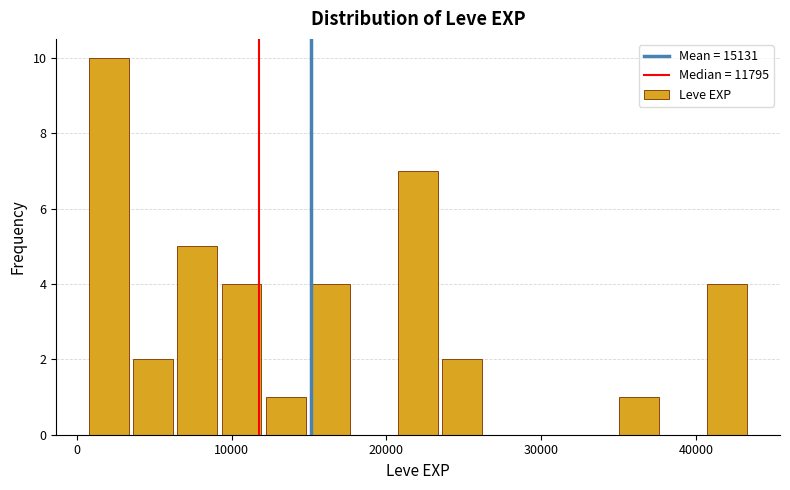

Read against the x-axis, roughly where is the centre of the tallest bar?

2000